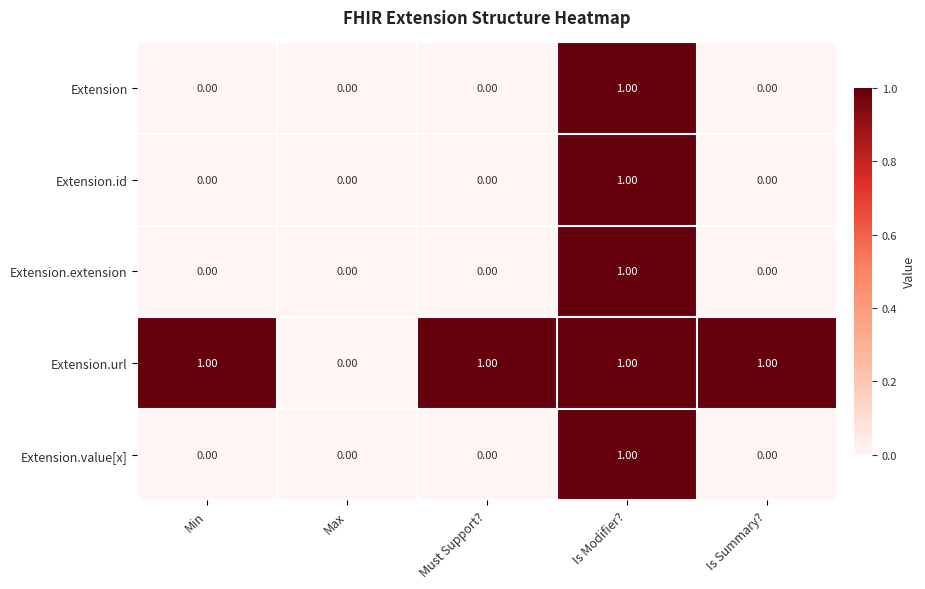

At which category is the sum across all series the highest?

Is Modifier?